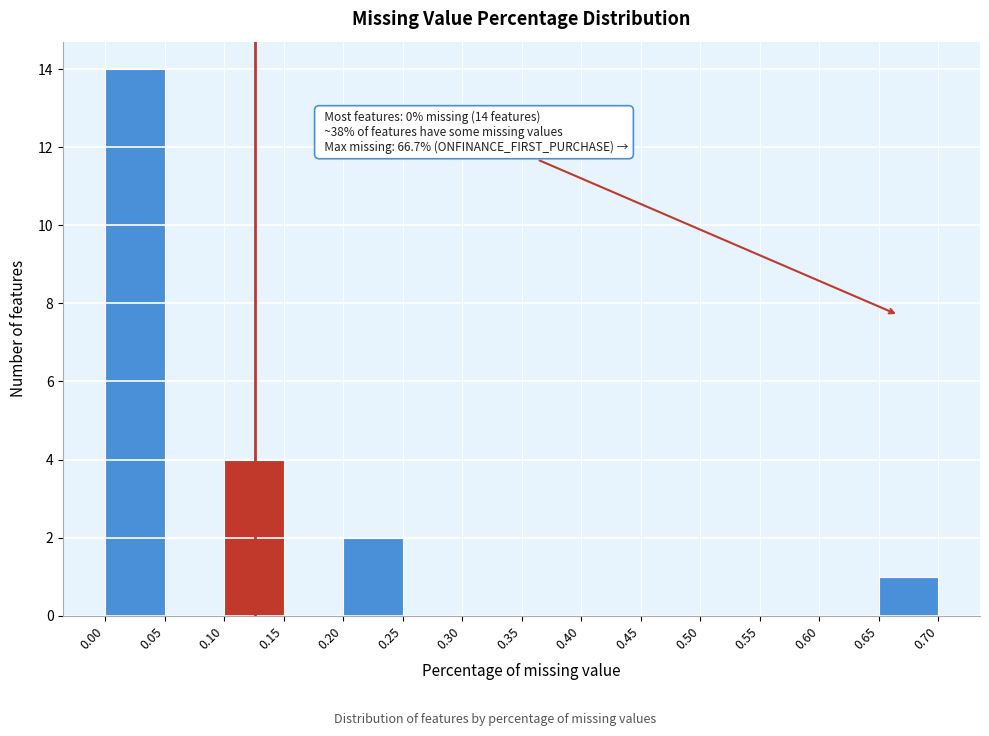

Over which range of the x-axis is the bar tallest?

0.00 to 0.05